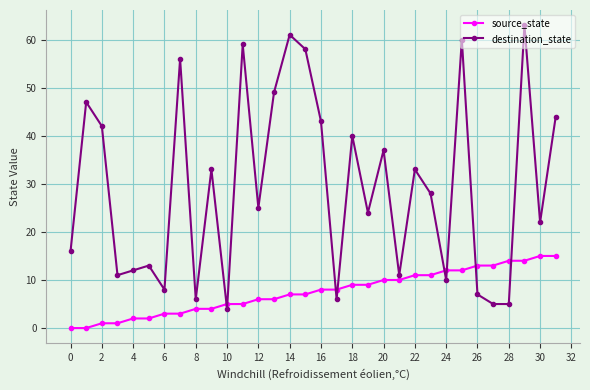

Count the number of categories in the chart.

32